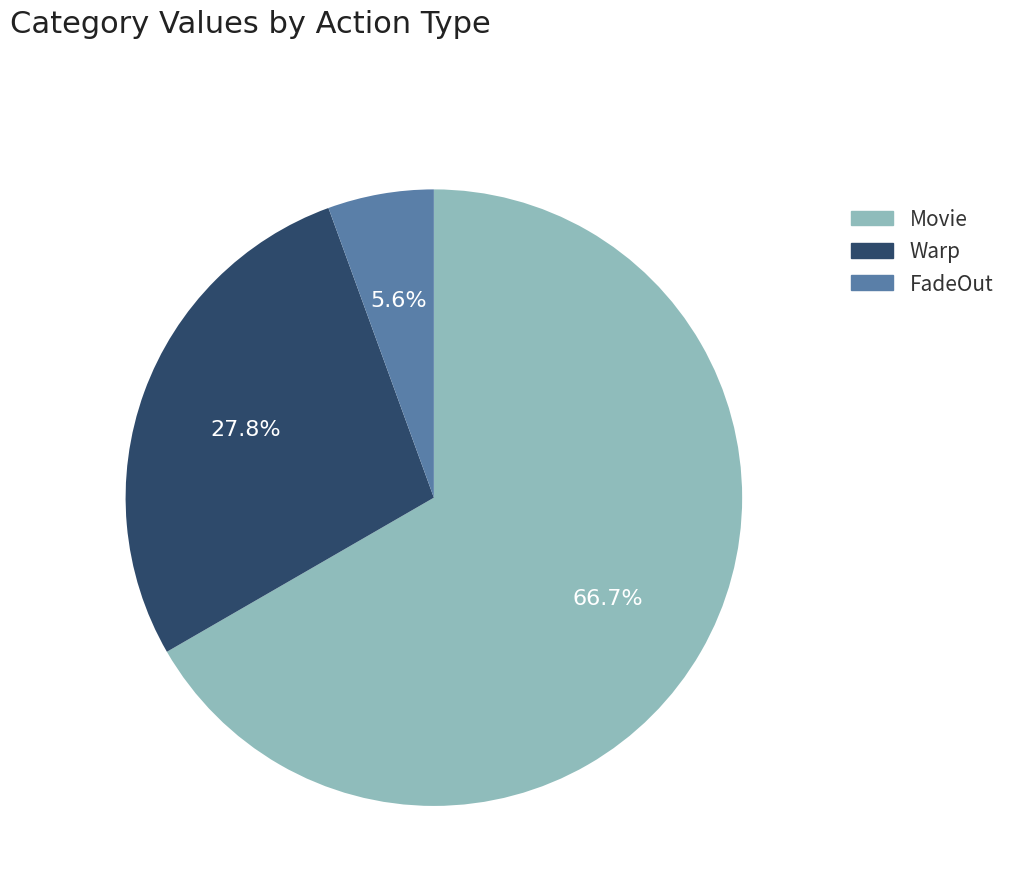

How much of the chart is everything except FadeOut?

94.4%